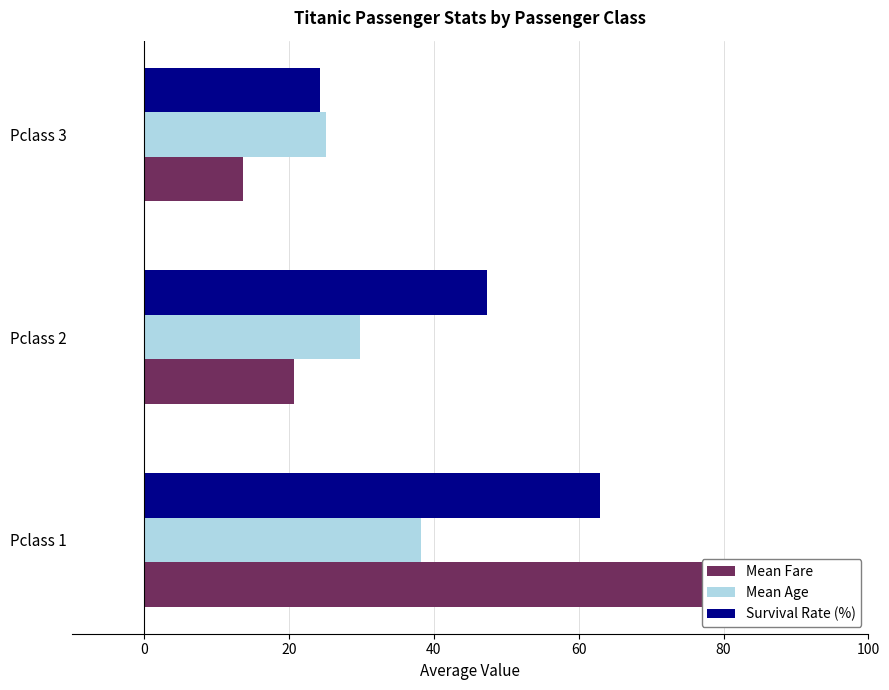

Is it true that Mean Age equals 53.2 at Pclass 1?

False